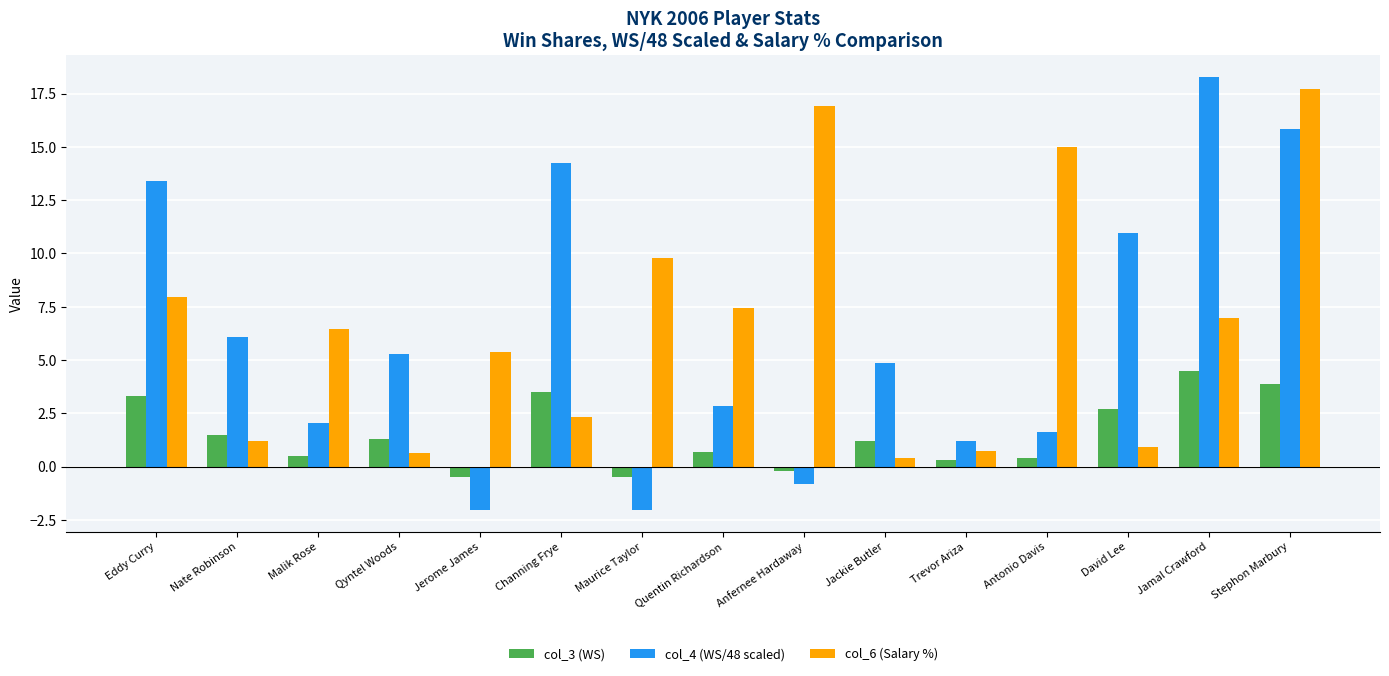

Which series changed the most between Quentin Richardson and Jackie Butler?

col_6 (Salary %)